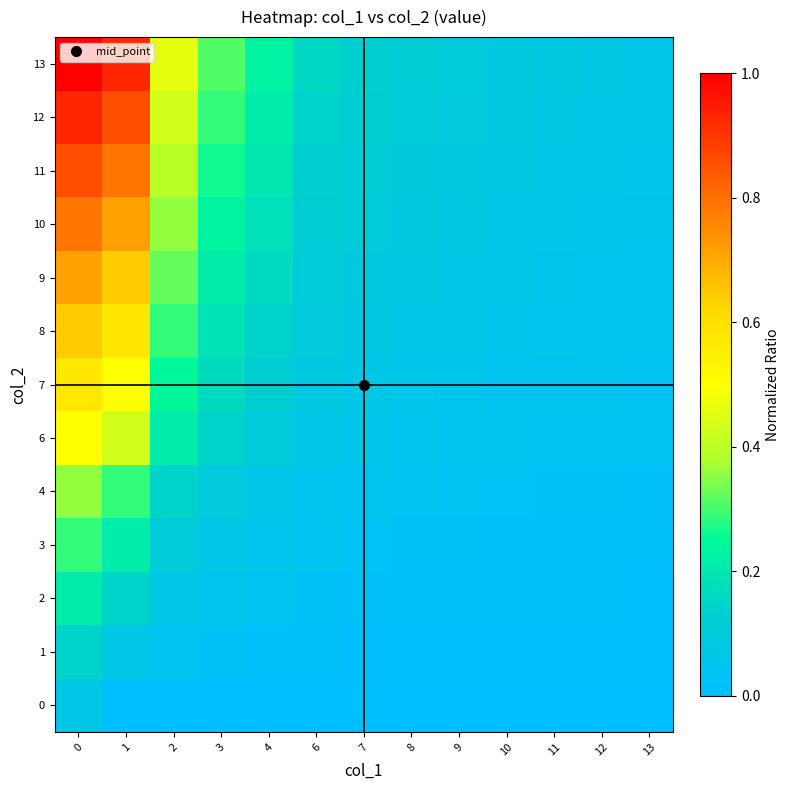

List the series in order of their peak value, lowest first.

0, 1, 2, 3, 4, 6, 7, 8, 9, 10, 11, 12, 13